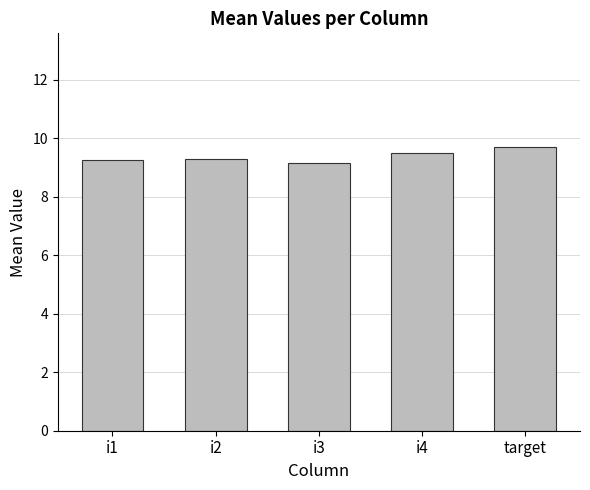

The chart shows a value of 9.3 at i2. True or false?

True